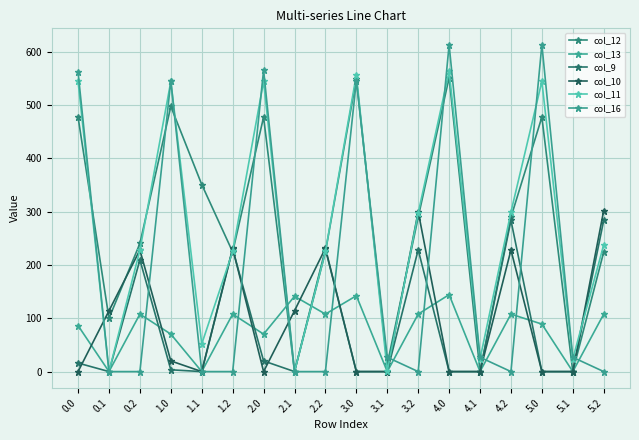

Reading left to right, list all the values displayed in this chart.

col_12: 477.2	99.9	240.3	497.2	350.8	224.3	477.2	0.0	224.3	549.2	13.8	289.5	551.2	0.0	289.5	477.2	0.0	224.3
col_13: 86.2	0.0	107.8	70.2	0.0	107.8	70.2	141.2	107.8	142.2	0.0	107.8	144.2	0.0	107.8	89.1	0.0	107.8
col_9: 16.0	0.0	209.6	3.4	0.0	229.6	20.0	0.0	229.6	0.0	0.0	228.4	0.0	0.0	283.6	0.0	0.0	283.6
col_10: 0.0	114.0	228.0	20.0	0.0	231.4	0.0	114.0	231.4	0.0	0.0	300.0	0.0	0.0	228.0	0.0	0.0	302.0
col_11: 544.3	0.0	227.9	544.3	51.8	225.2	544.3	0.0	225.2	556.4	0.9	297.2	563.1	23.7	299.2	544.3	23.7	237.7
col_16: 561.4	0.0	0.0	545.4	0.0	0.0	565.4	0.0	0.0	545.4	26.8	0.0	613.0	26.8	0.0	613.0	26.8	0.0